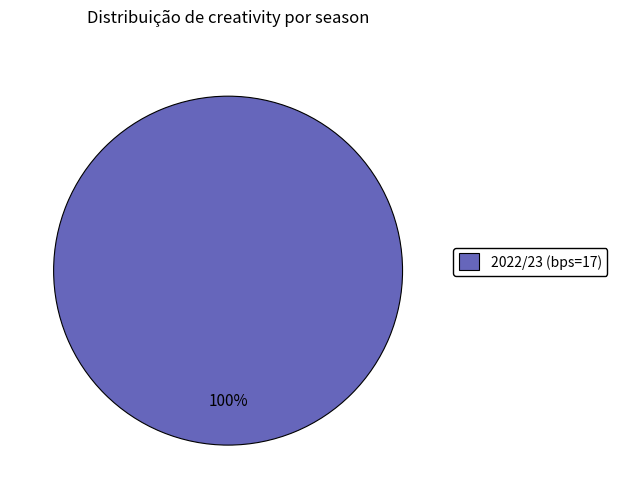

Rank the categories by value from highest to lowest.

2022/23 (bps=17)